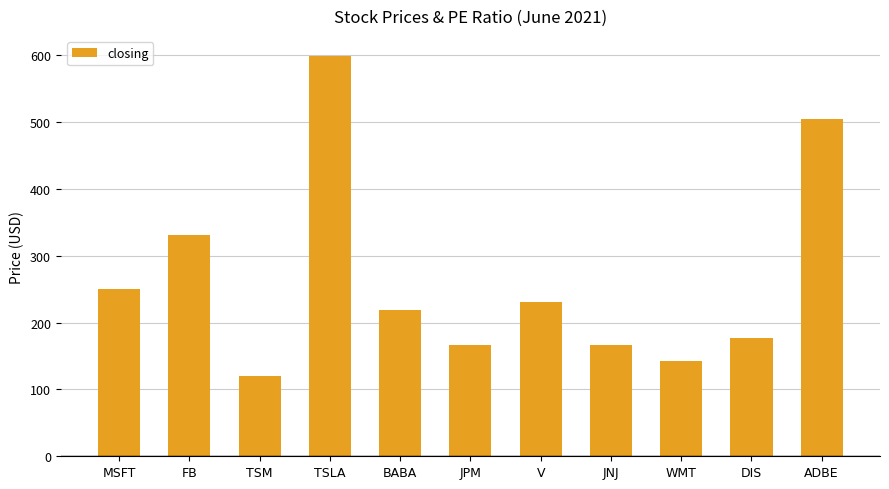

How many values exceed 219?

6